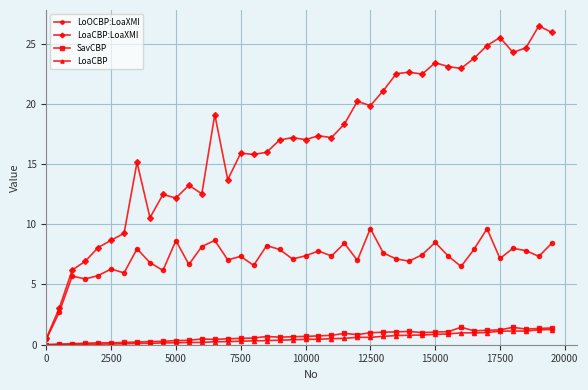

What is the value of the LoaCBP:LoaXMI point at the 22nd from the left?

17.3